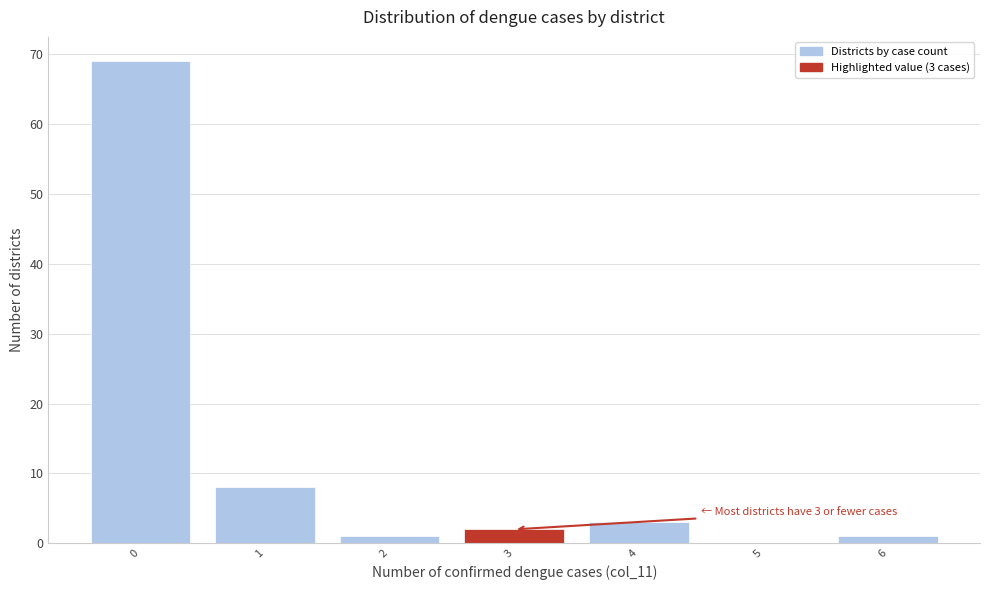

Reading right to left, extract all data points from this chart.

6=1	5=0	4=3	3=2	2=1	1=8	0=69